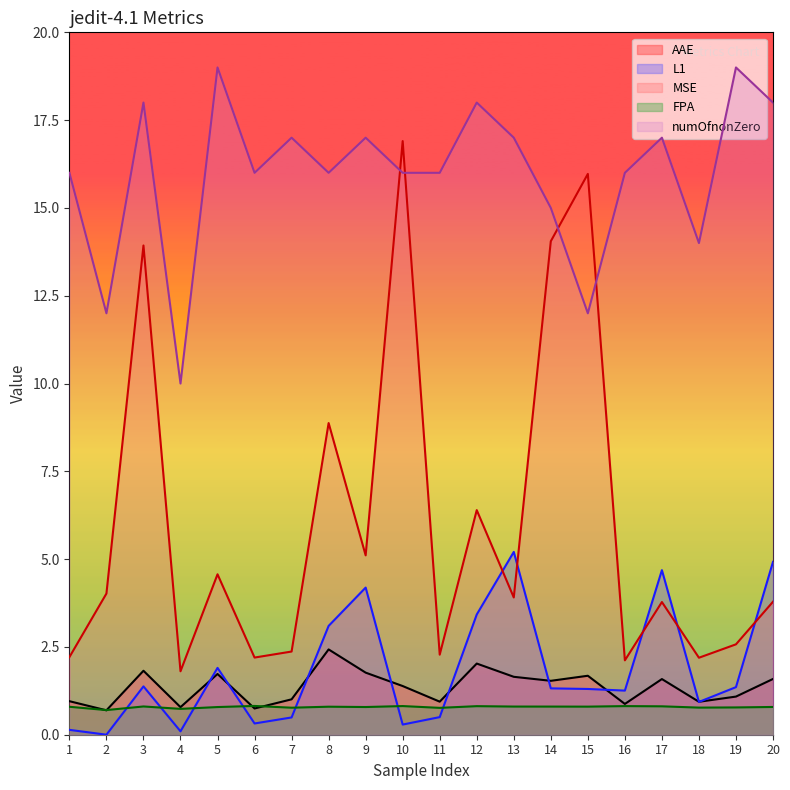

What is the difference between the maximum and second lowest values in the MSE series?

14.8